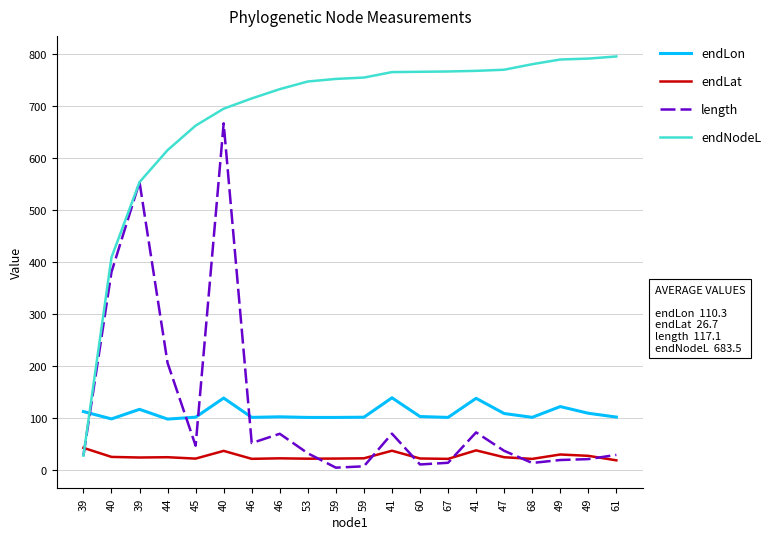

Does the chart have visible grid lines?

Yes